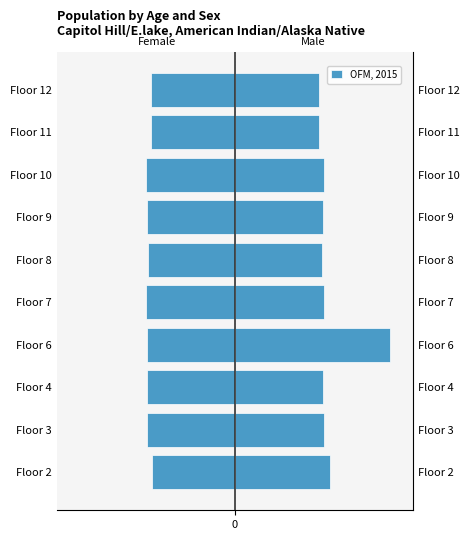

Rank the categories by value from lowest to highest.

Floor 7, Floor 10, Floor 3, Floor 4, Floor 6, Floor 9, Floor 8, Floor 11, Floor 12, Floor 2